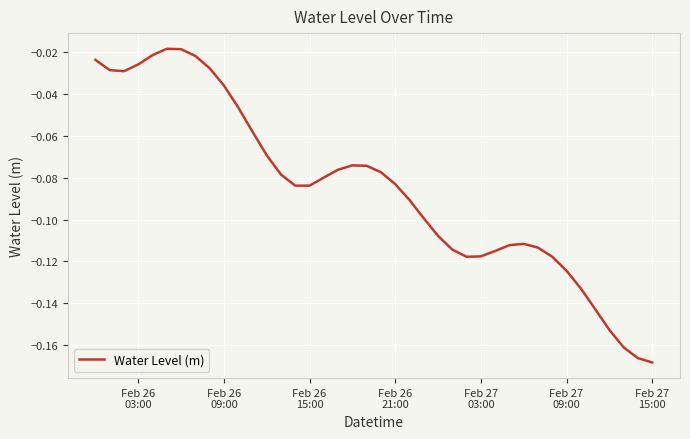

True or false: there are more than 2 points higher than both neighbors.

True